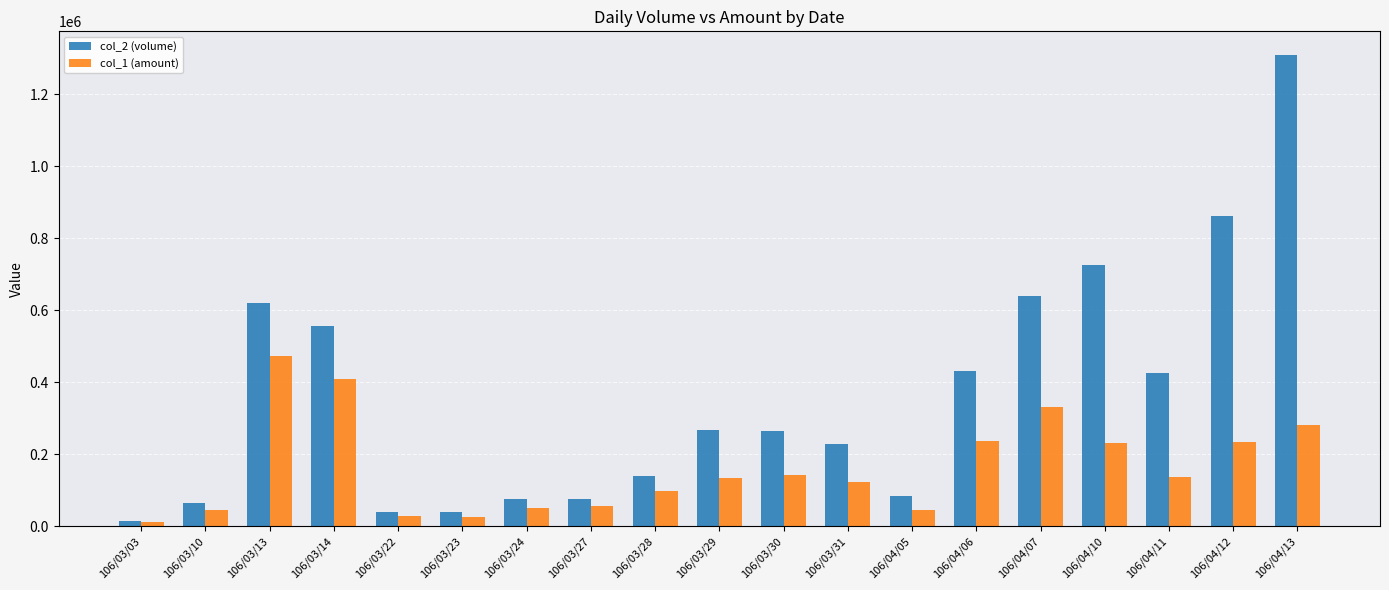

What is the label of the 3rd bar from the right?

106/04/11